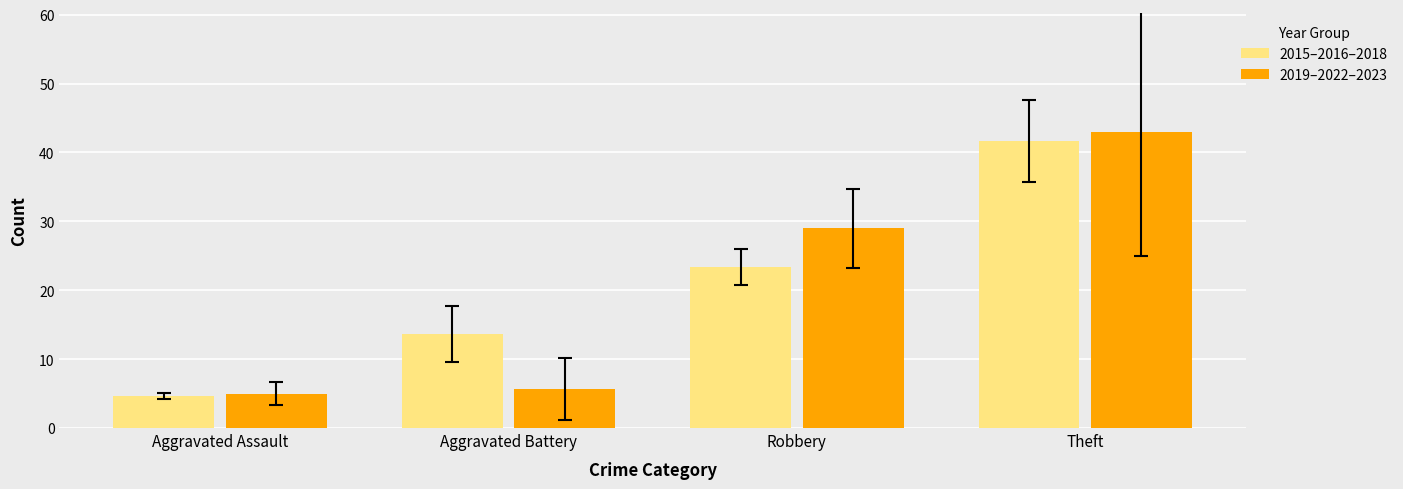

What are all the series names shown in the legend?

2015–2016–2018, 2019–2022–2023